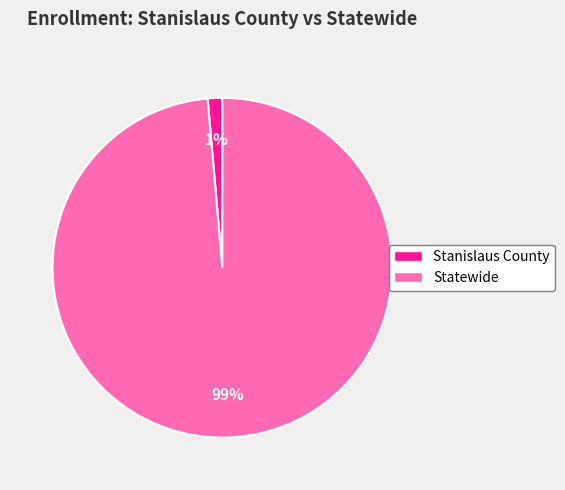

What is the largest slice in the pie chart?

Statewide